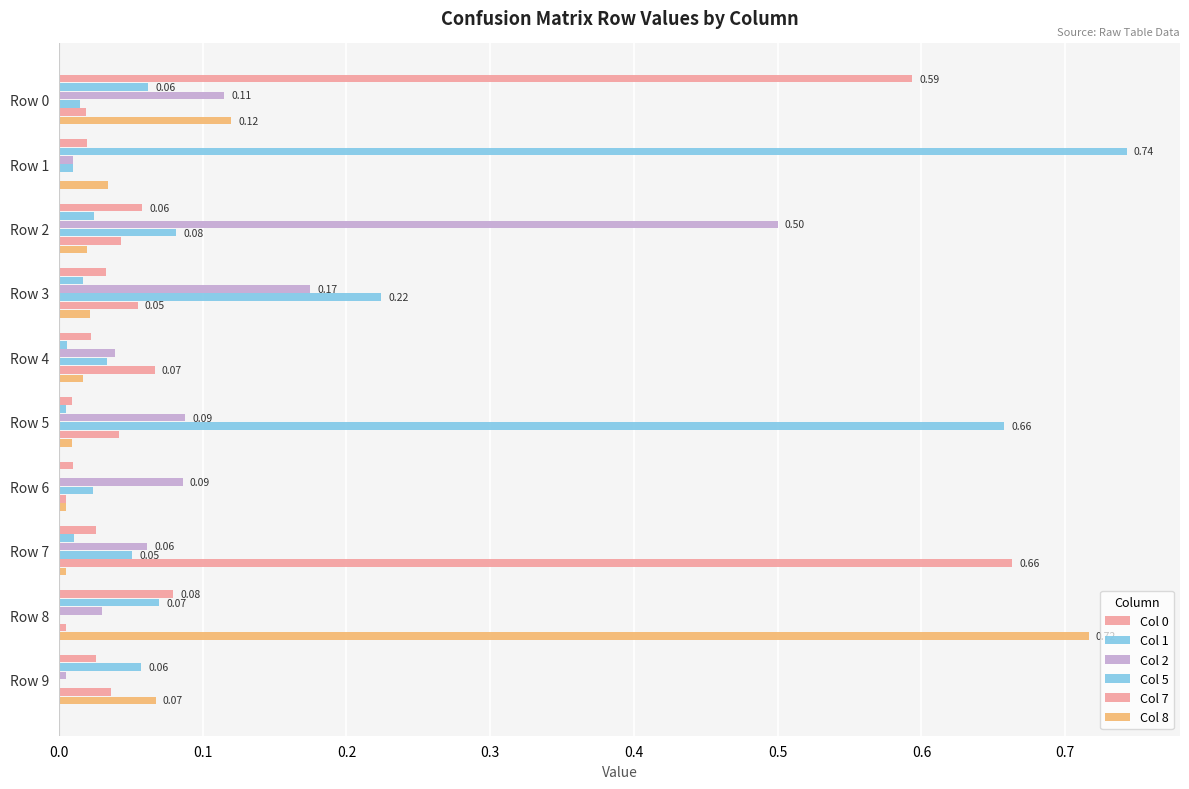

How many series are shown in this chart?

6